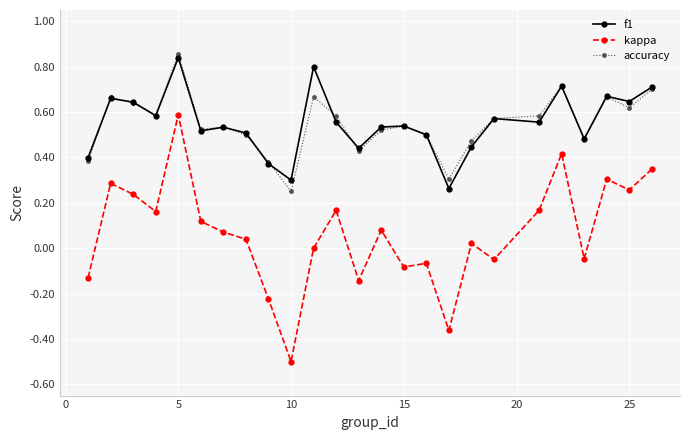

What is the lowest value of the kappa series?

-0.5